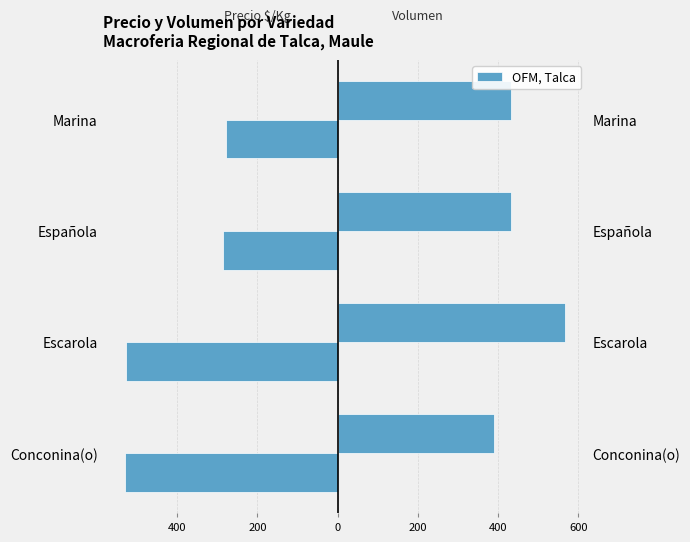

What is the difference between the maximum and second lowest values in the Precio $/Kg series?

248